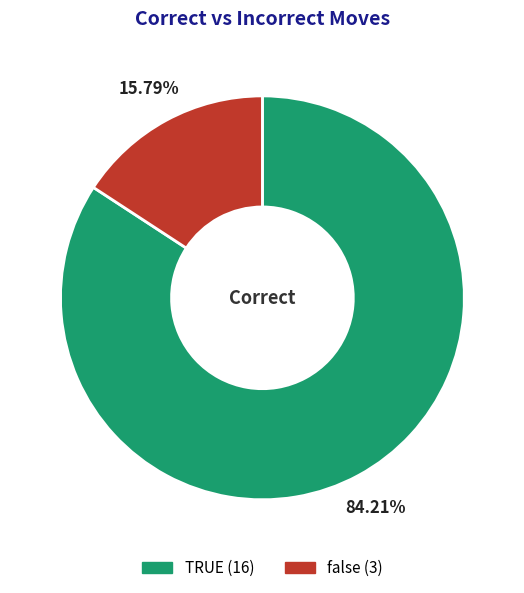

How many slices are in this pie chart?

2